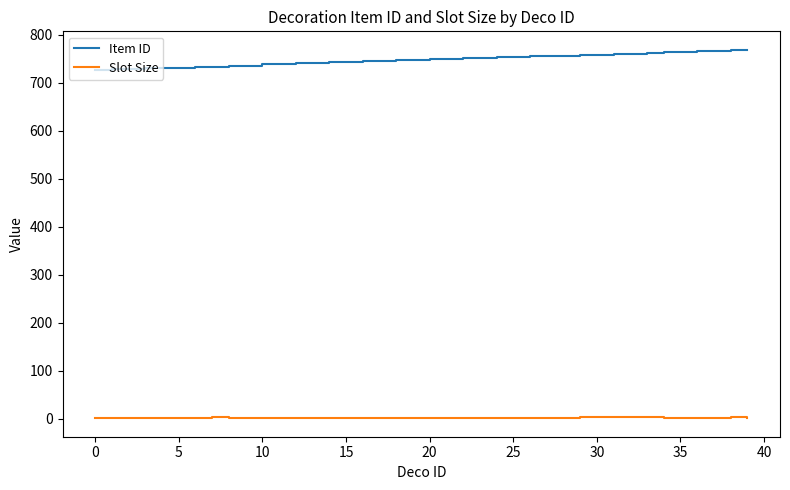

True or false: Slot Size and Item ID intersect in this chart.

False